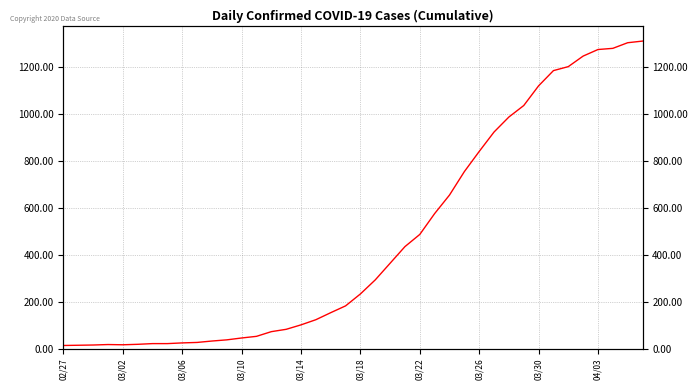

Where is the data nearest to the value 662?

26